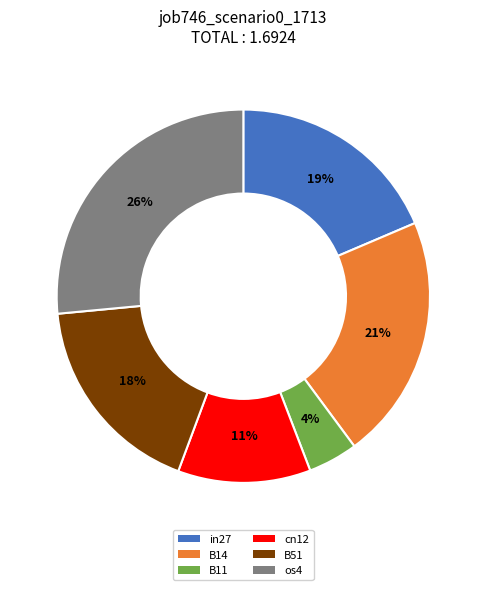

Does in27 account for over 50% of the chart?

No